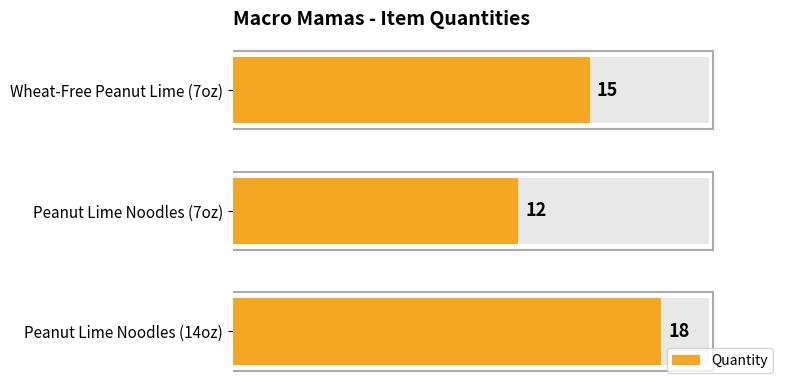

What is the smallest value displayed?

12